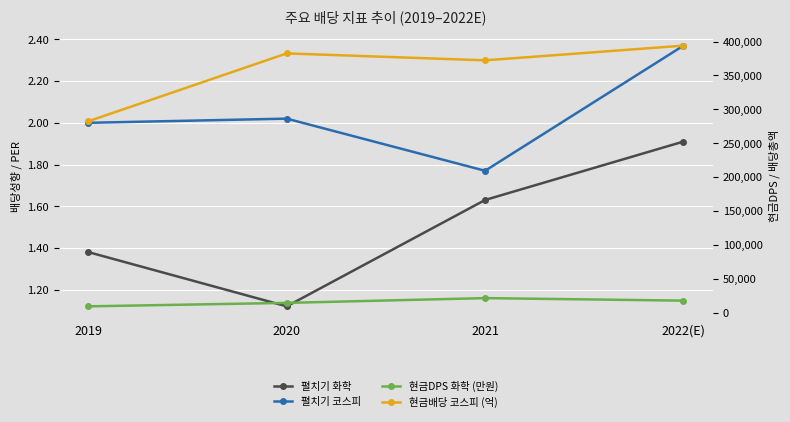

True or false: 펼치기 화학 and 현금배당 코스피 (억) intersect in this chart.

False